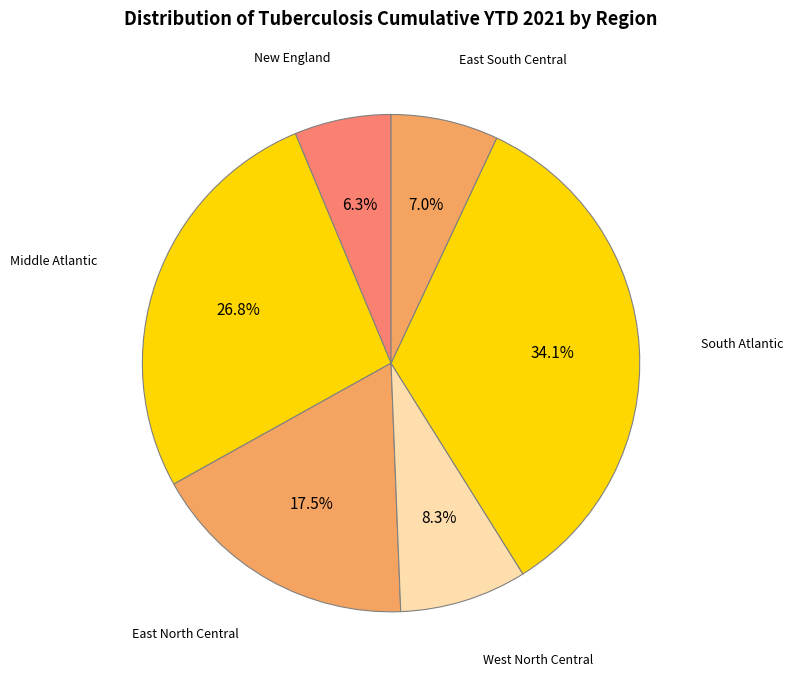

Which slice is the largest?

South Atlantic